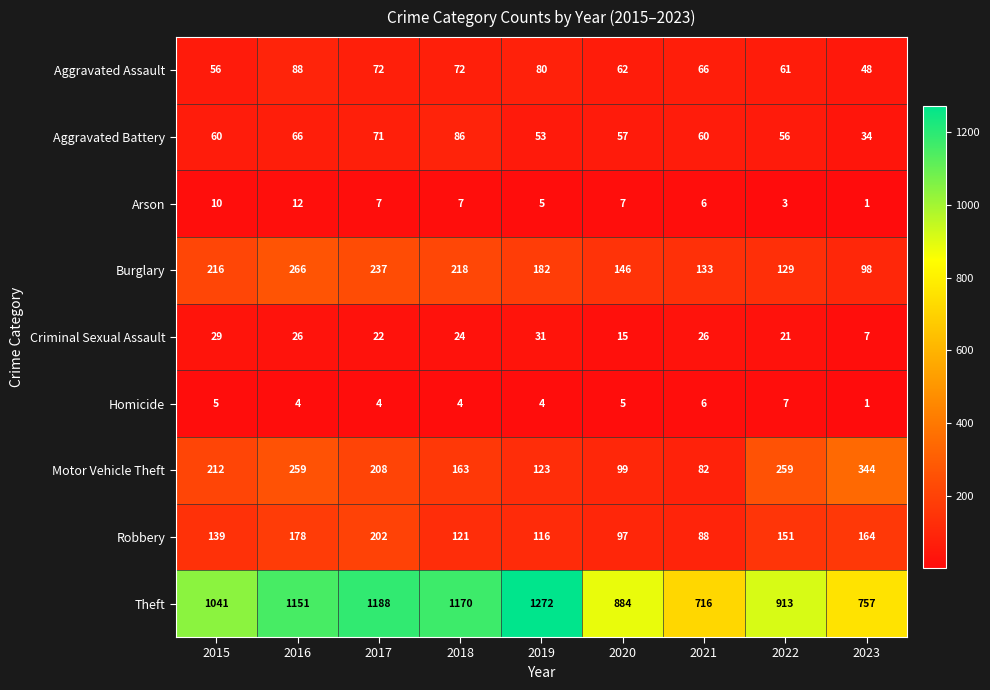

Rank the series at 2019 from lowest to highest value.

Homicide, Arson, Criminal Sexual Assault, Aggravated Battery, Aggravated Assault, Robbery, Motor Vehicle Theft, Burglary, Theft